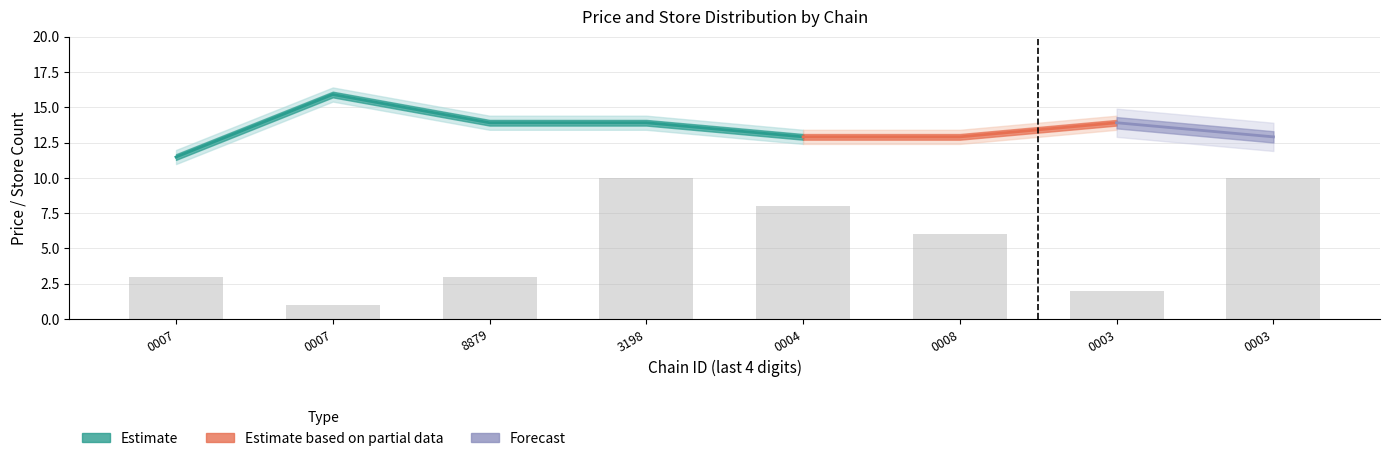

At which label is store_upper closest to 5?

7290700100008